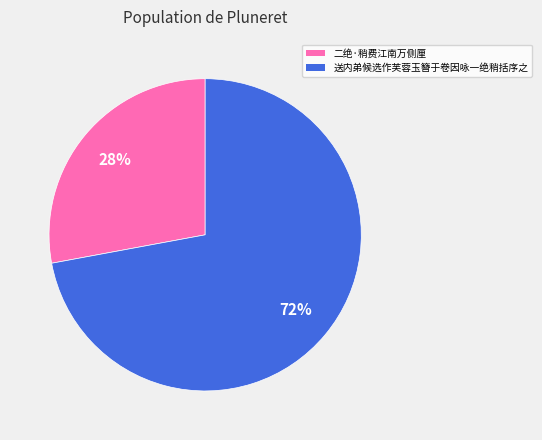

To the nearest percent, what portion does 送内弟候选作芙蓉玉簪于卷因咏一绝稍括序之 represent?

72%